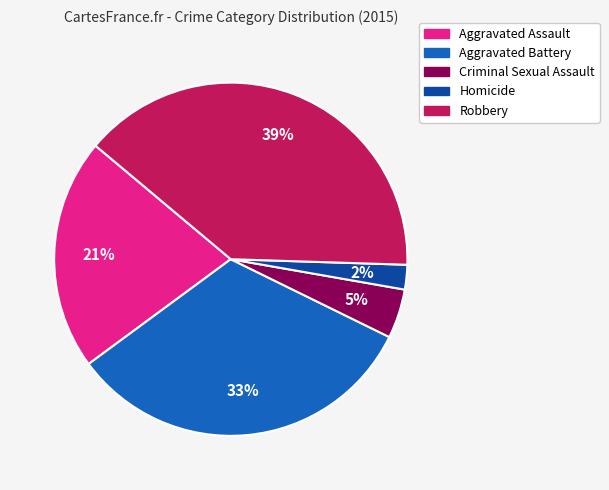

Which slice is the largest?

Robbery